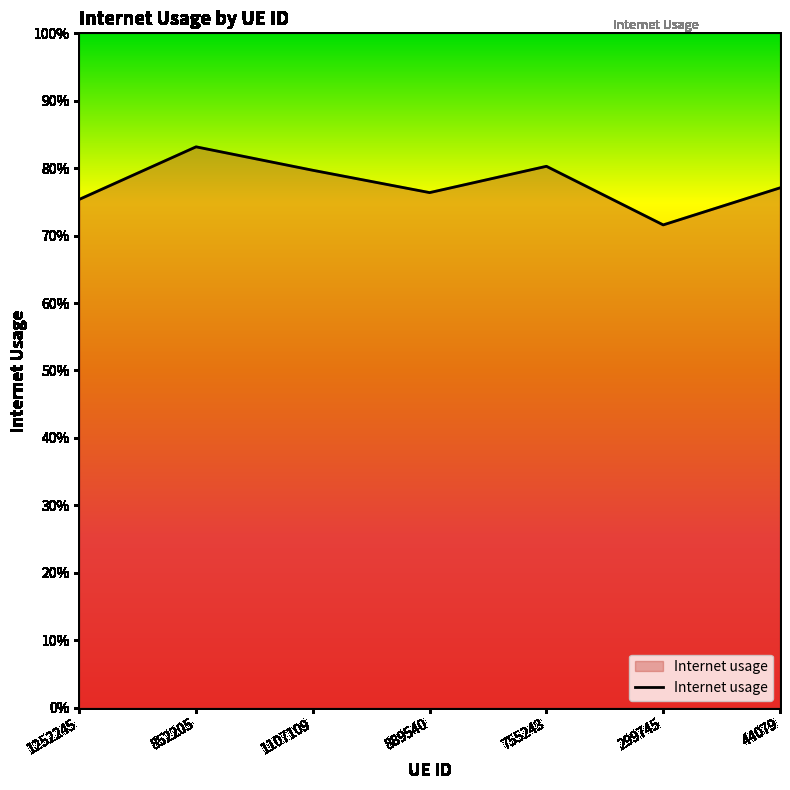

What position from the left is 755243?

5